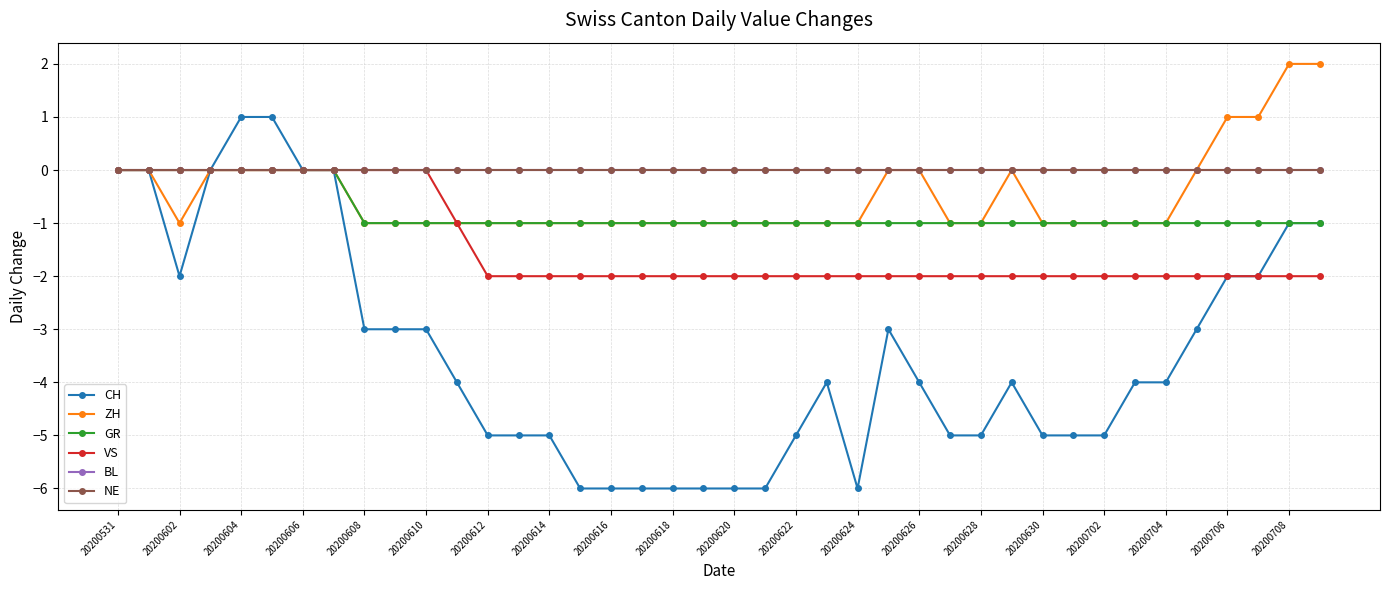

What is the minimum value shown in the chart?

-6